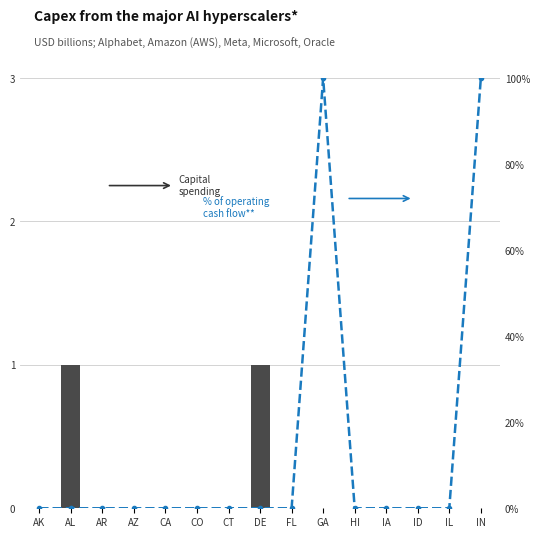

At which label does Capital spending reach its minimum?

AK